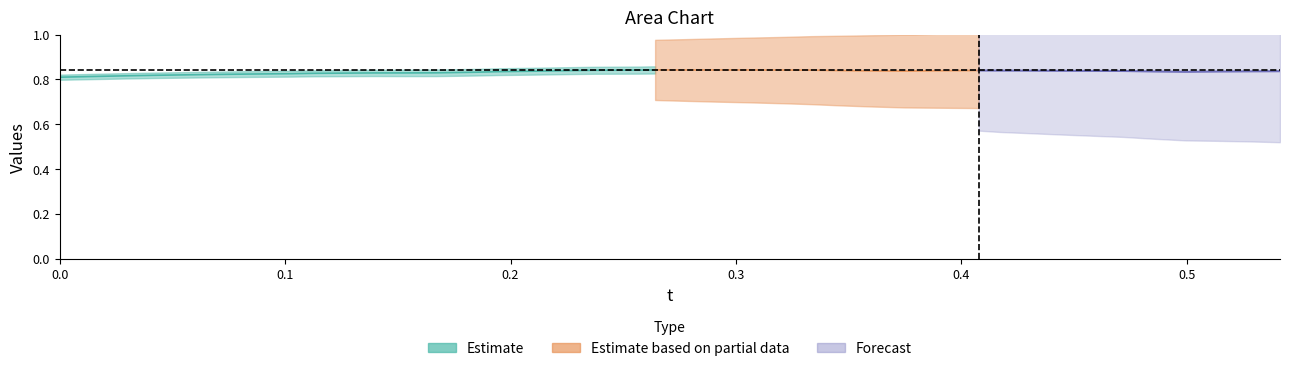

What is the approximate value of y at 8?

0.8